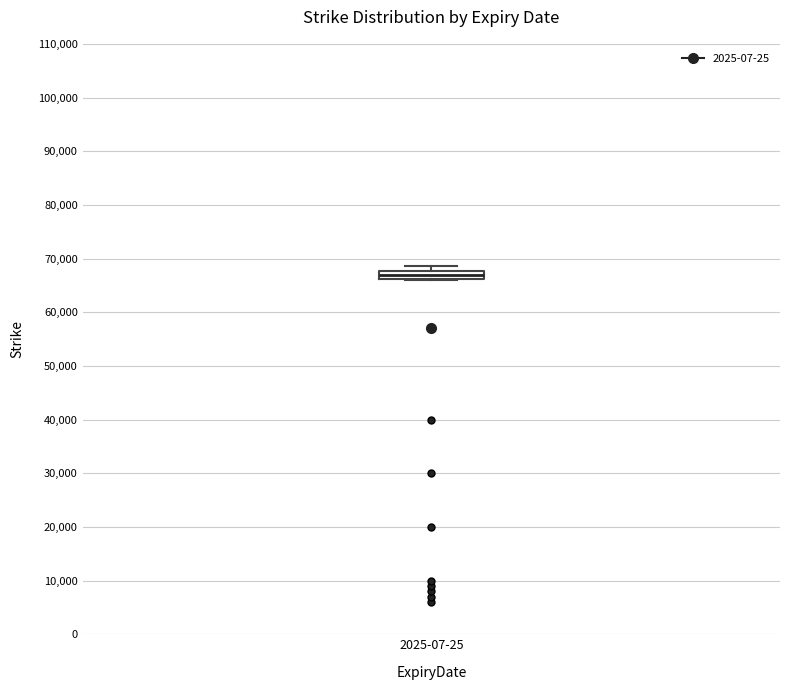

Transcribe this box plot: give where the median line is, the range the box spans, and where the two whiskers end, as read against the y-axis. The values are not printed on the chart, so give them approximately, as read against the axis.

median 67000, box 66000 to 68000, whiskers 66000 to 69000